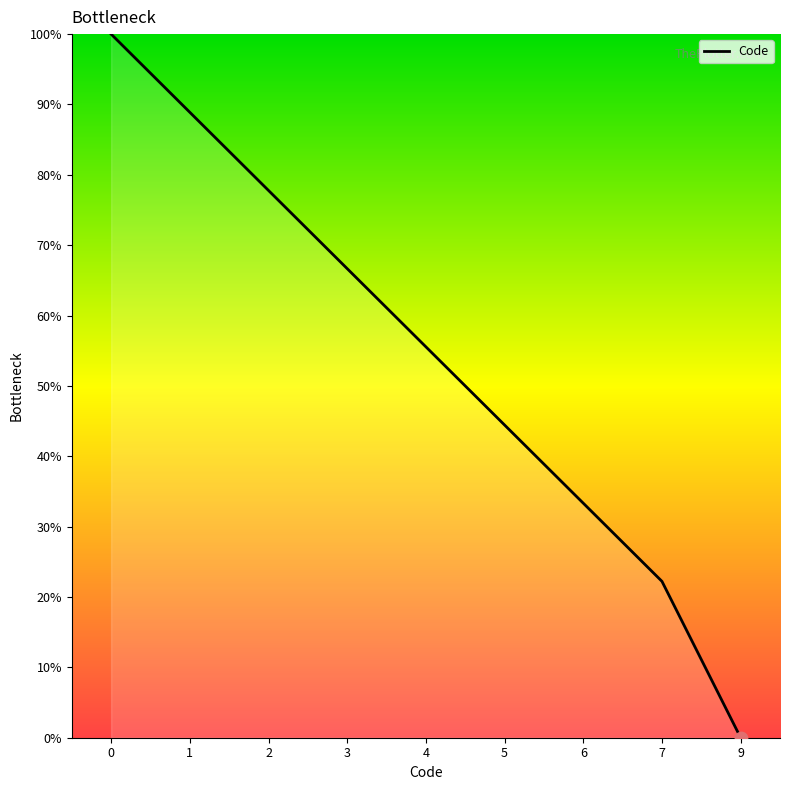

What is the ratio of the value at 4 to the value at 3?

0.8